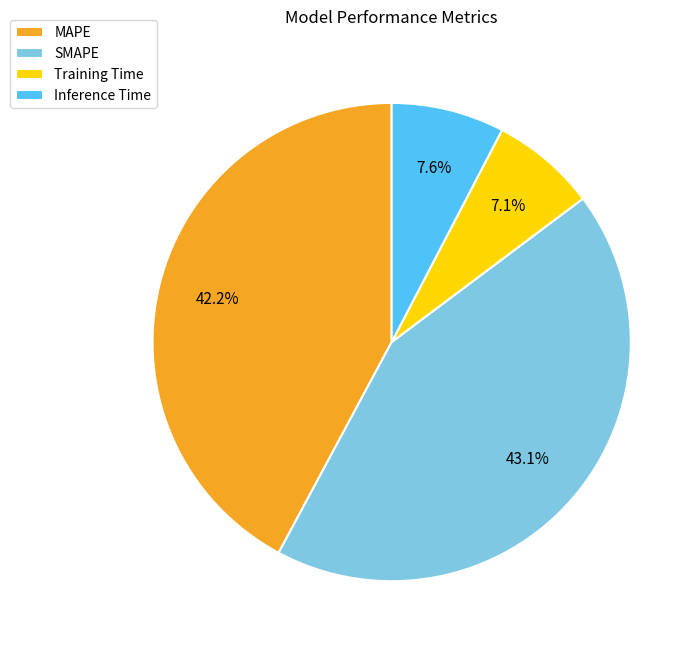

To the nearest percent, what is the combined percentage of Inference Time and Training Time?

15%